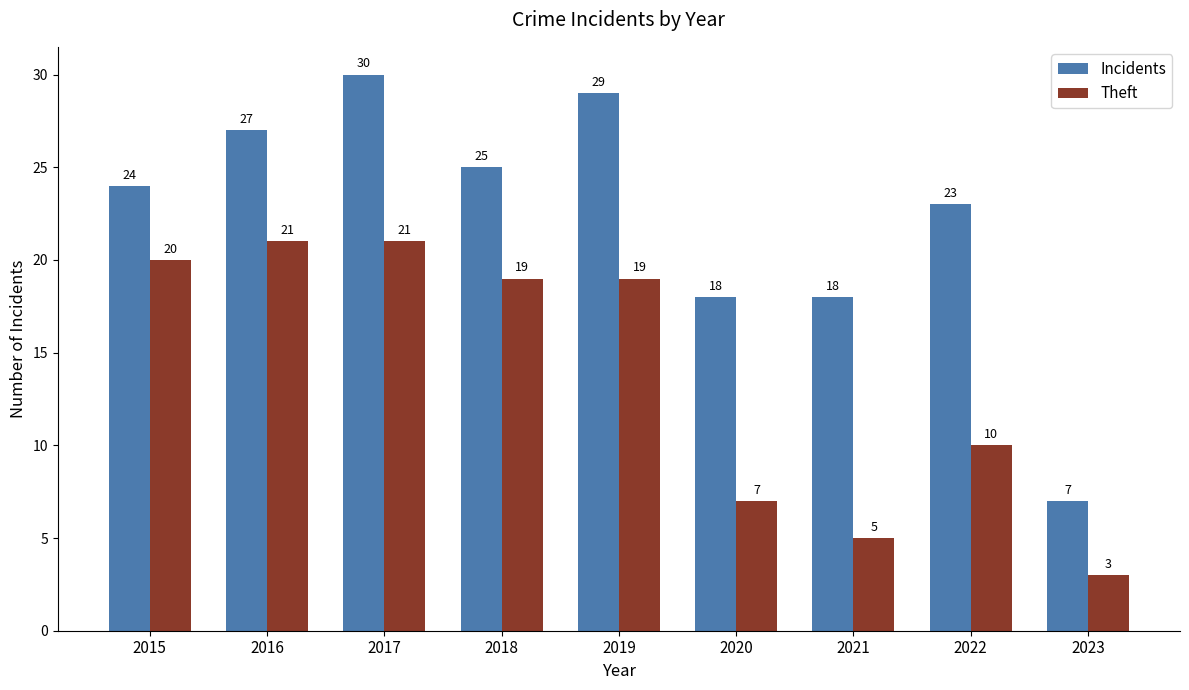

The value of Incidents at 2017 is 30. True or false?

True